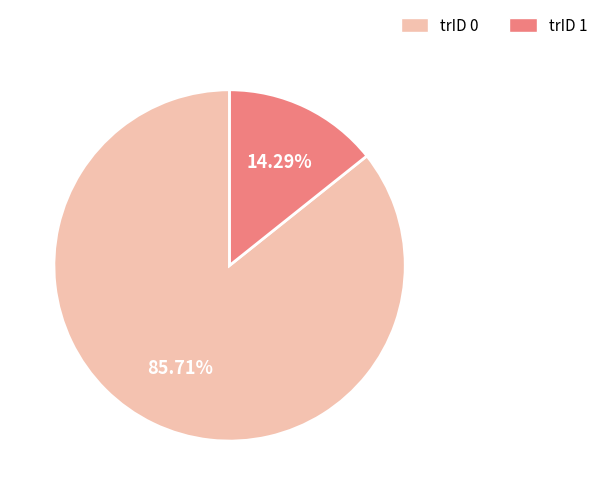

Do trID 0 and trID 1 together represent more than half of the pie?

Yes